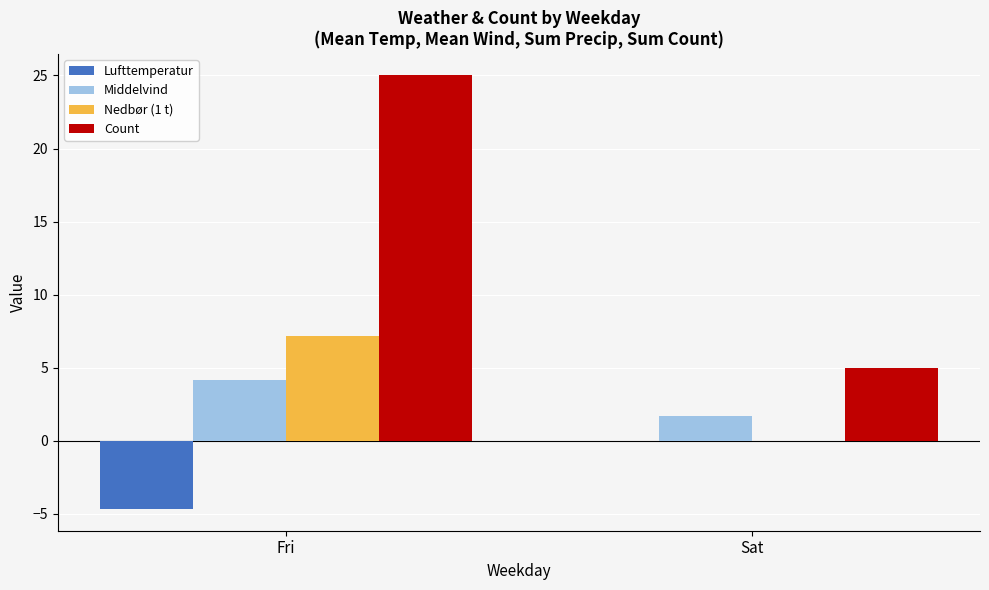

Between Fri and Sat, which series saw the biggest shift?

Count